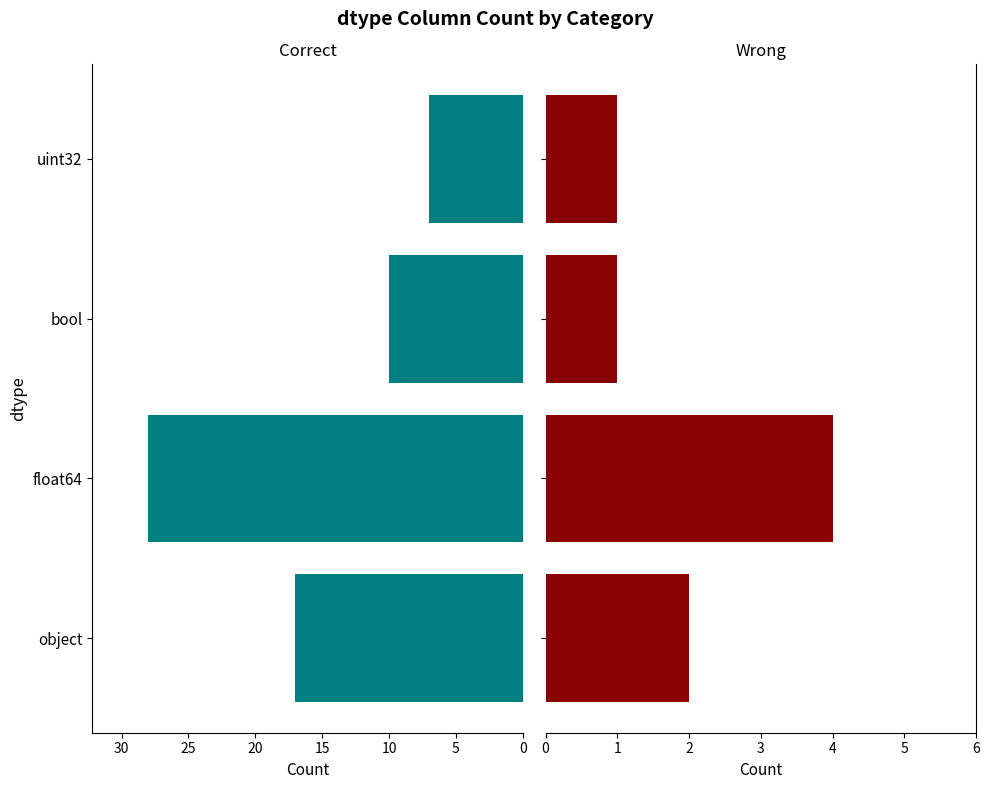

Rank the series at uint32 from lowest to highest value.

Wrong, Correct